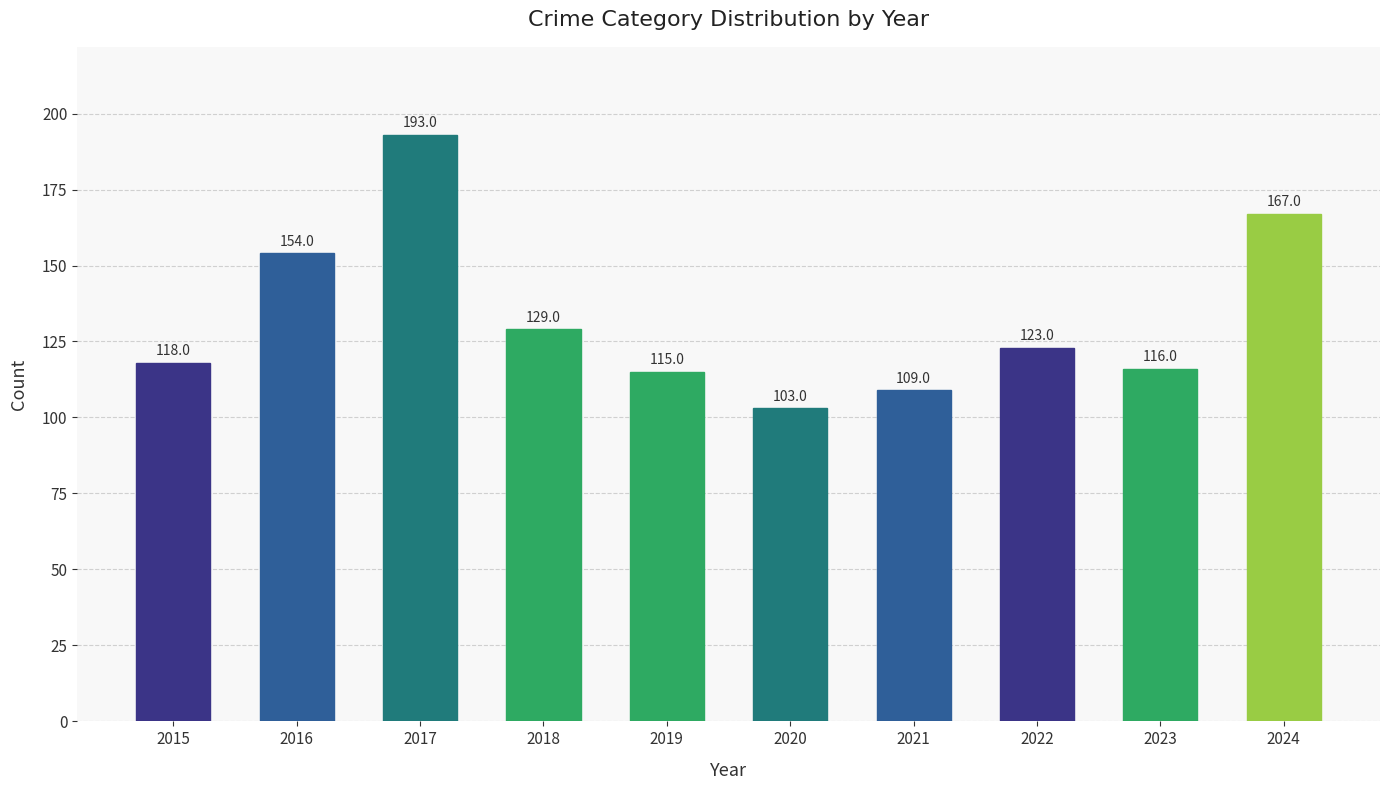

Reading right to left, what are all the values shown in this chart?

2024=167	2023=116	2022=123	2021=109	2020=103	2019=115	2018=129	2017=193	2016=154	2015=118